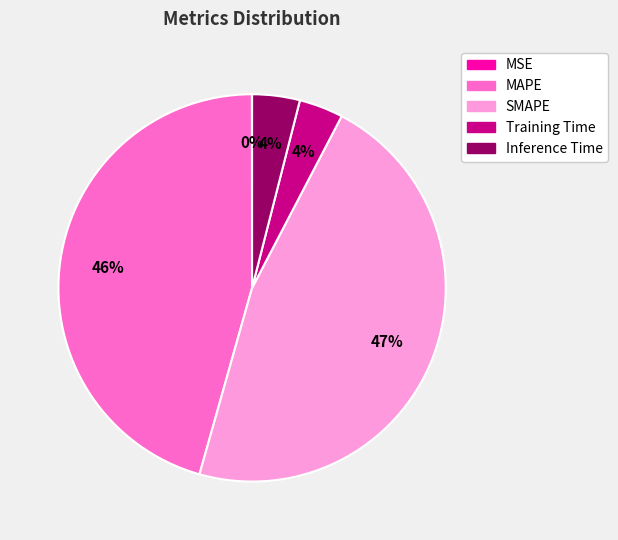

Do SMAPE and MAPE together represent more than half of the pie?

Yes